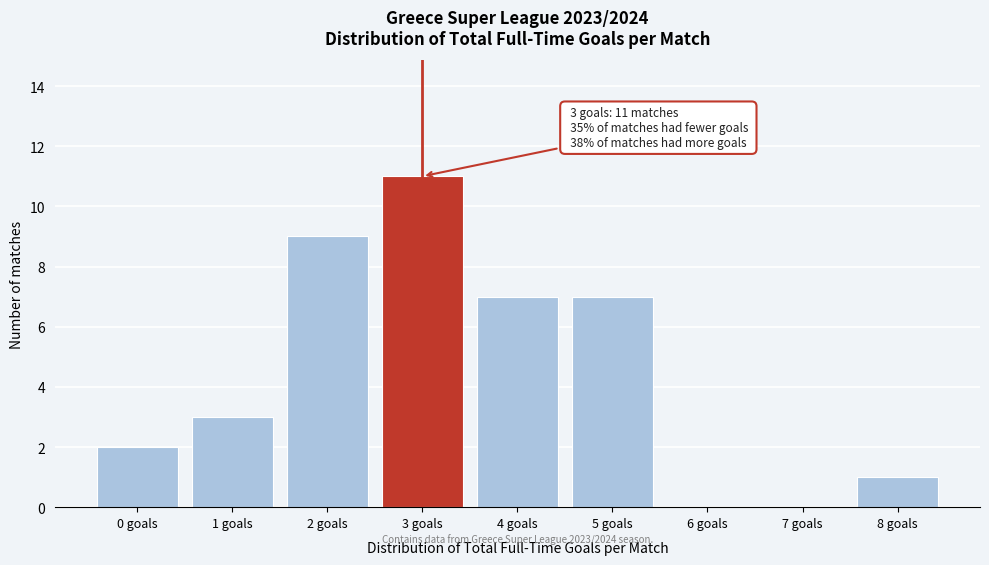

Reading right to left, list all the values displayed in this chart.

8 goals=1	7 goals=0	6 goals=0	5 goals=7	4 goals=7	3 goals=11	2 goals=9	1 goals=3	0 goals=2